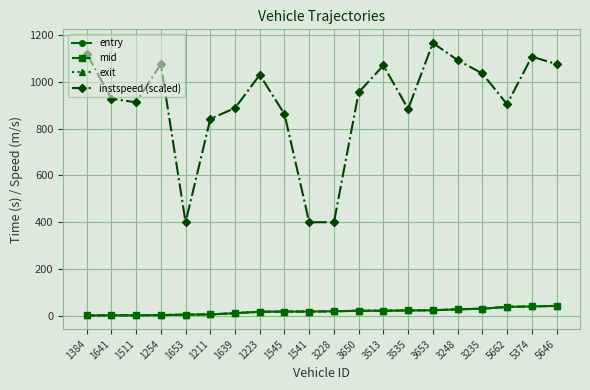

What is the maximum value shown in the chart?

1165.6